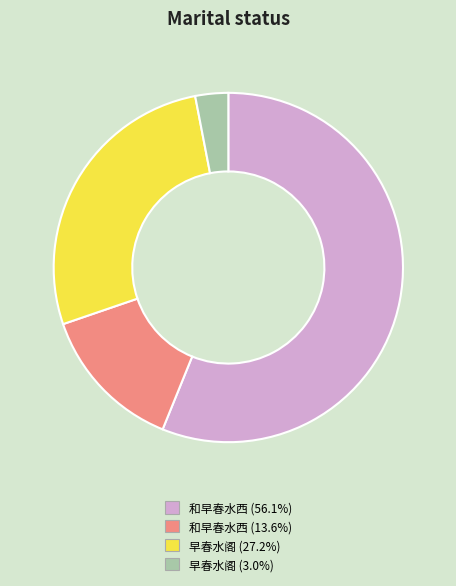

Is the sum of 和早春水西 (13.6%) and 早春水阁 (3.0%) greater than half?

No